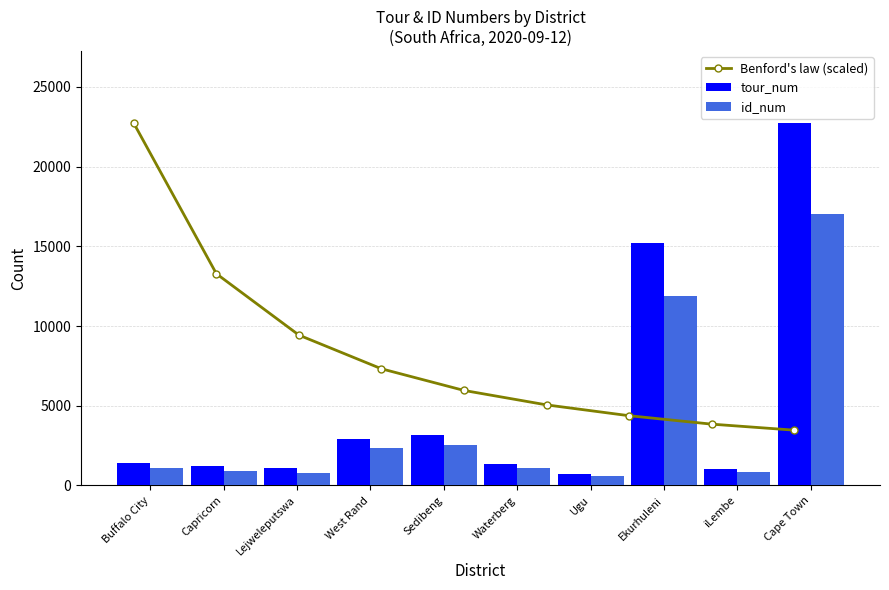

What is the approximate value of id_num at Buffalo City?

1074